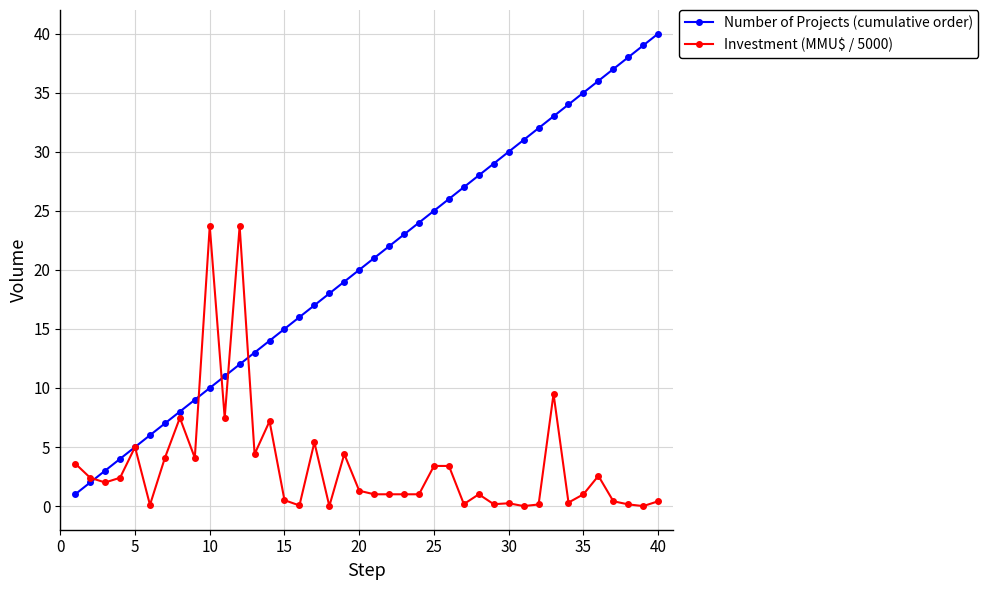

Which series has the widest spread of values?

Number of Projects (cumulative order)